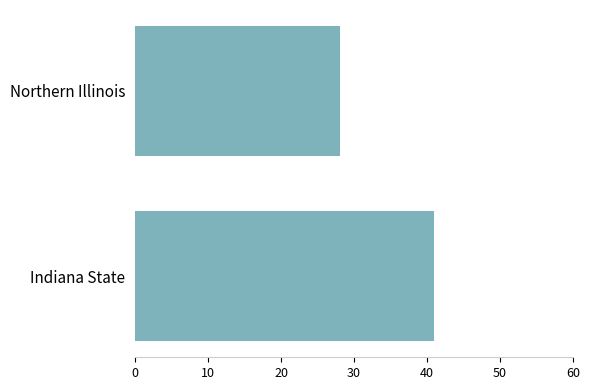

Where is the data nearest to the value 34?

Northern Illinois